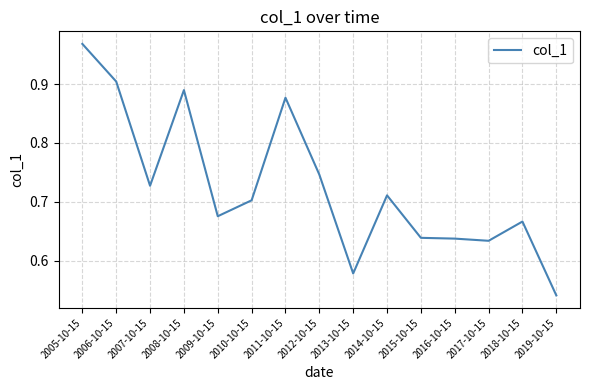

At which label is the value closest to 0?

2019-10-15